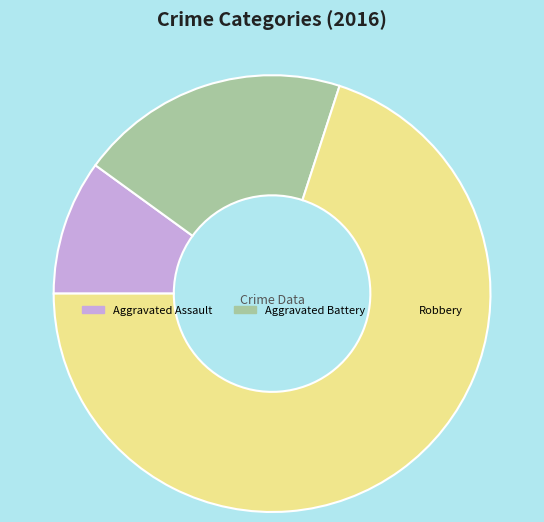

Count the number of slices in the pie.

3